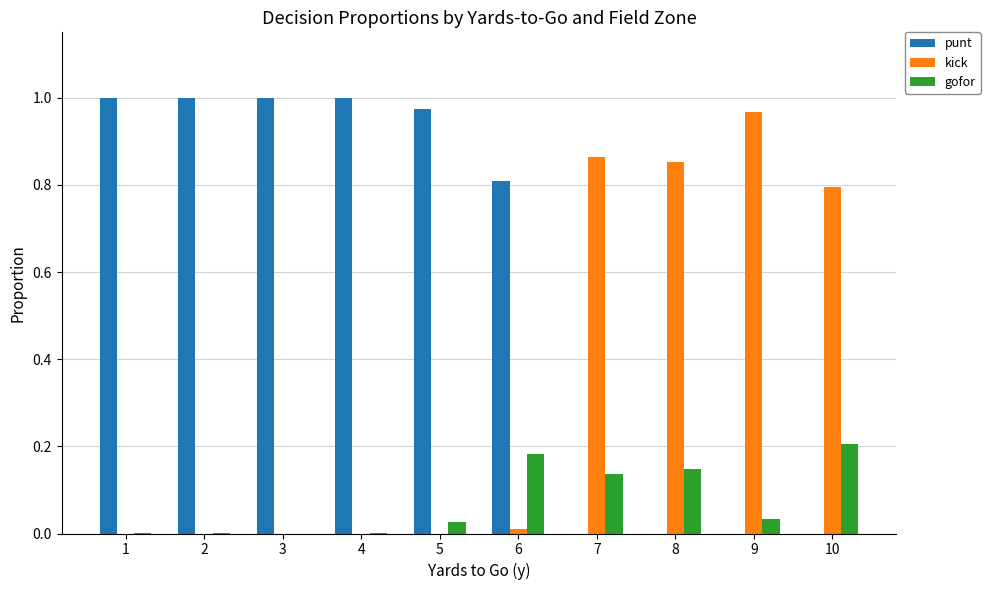

What are all the series names shown in the legend?

punt, kick, gofor